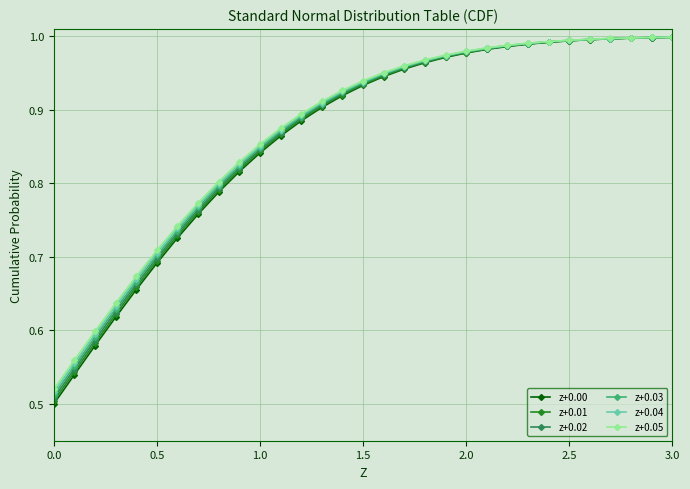

Which series has the largest range (max minus min)?

z+0.00